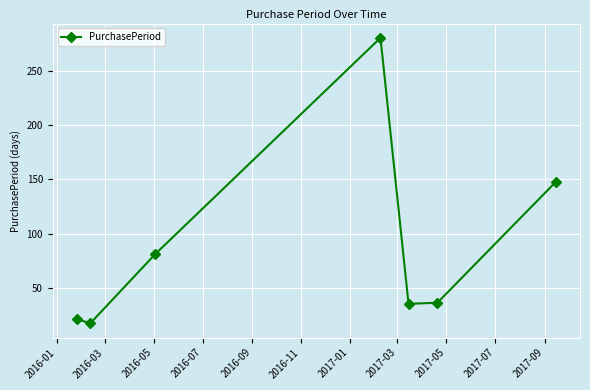

What is the smallest value displayed?

17